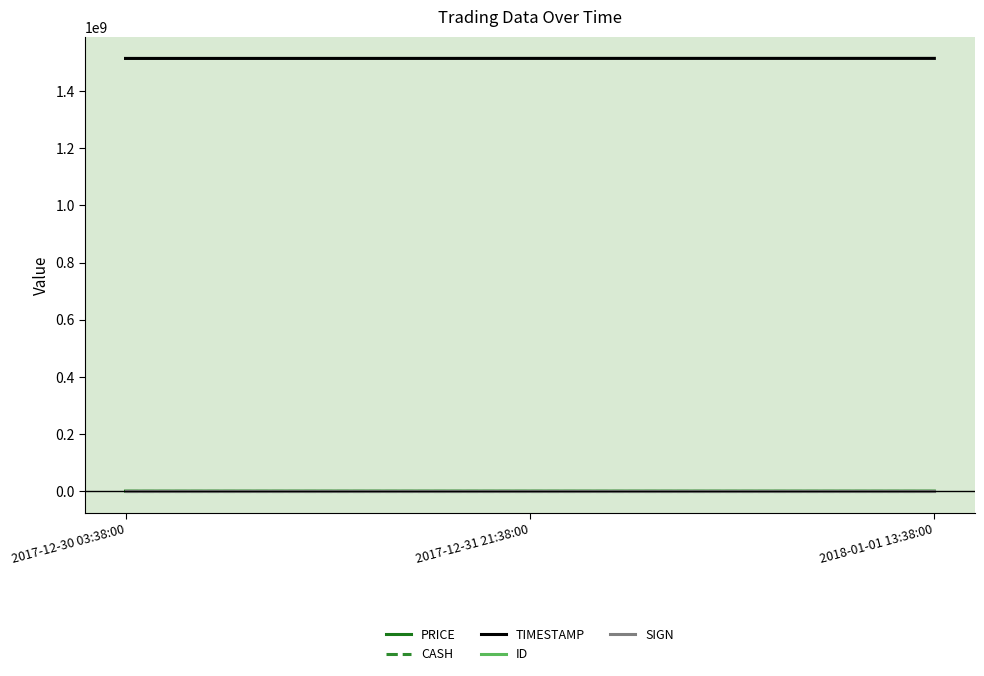

What is the greatest value displayed?

1514813880.0